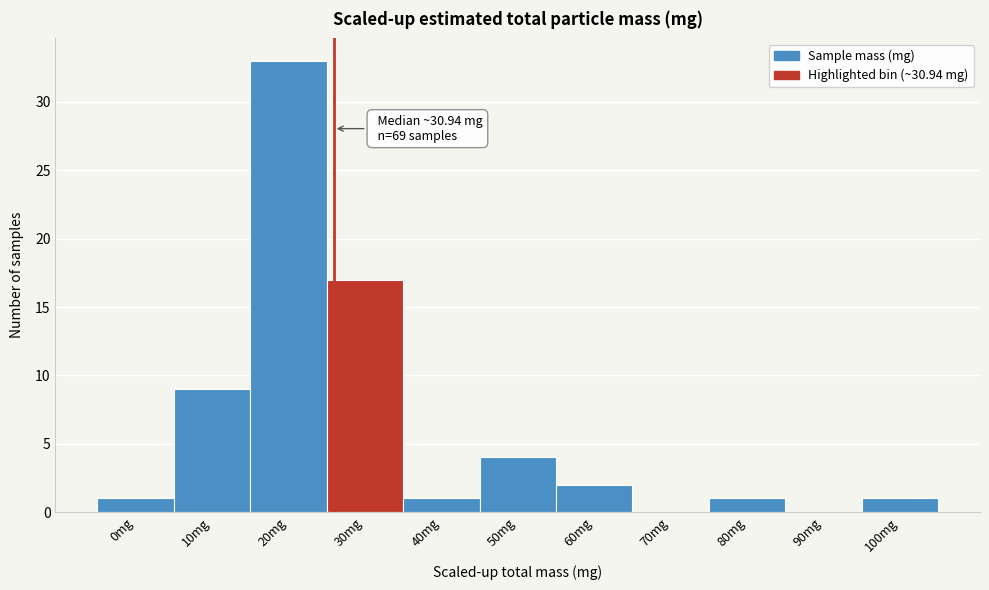

Reading right to left, extract all data points from this chart.

100mg=1	90mg=0	80mg=1	70mg=0	60mg=2	50mg=4	40mg=1	30mg=17	20mg=33	10mg=9	0mg=1